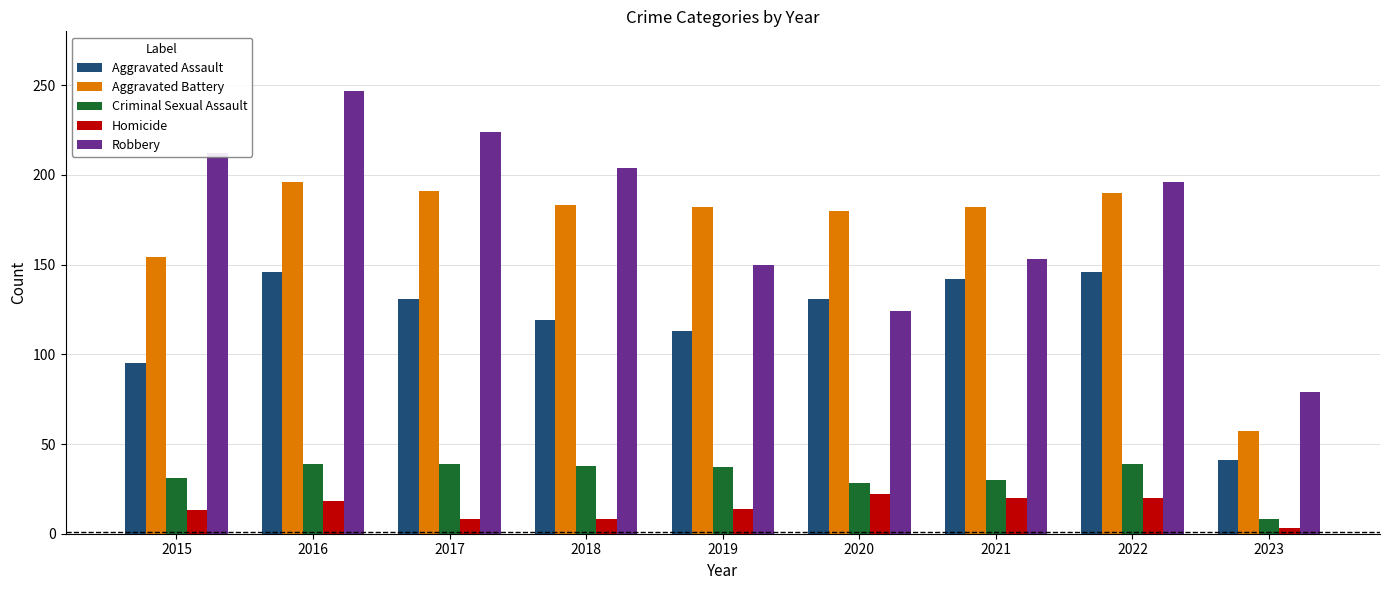

What is the maximum value shown in the chart?

247